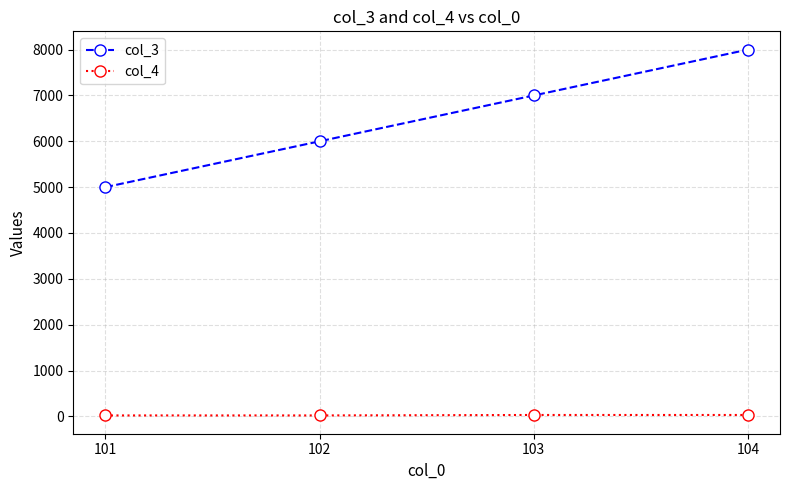

Does the chart have visible grid lines?

Yes